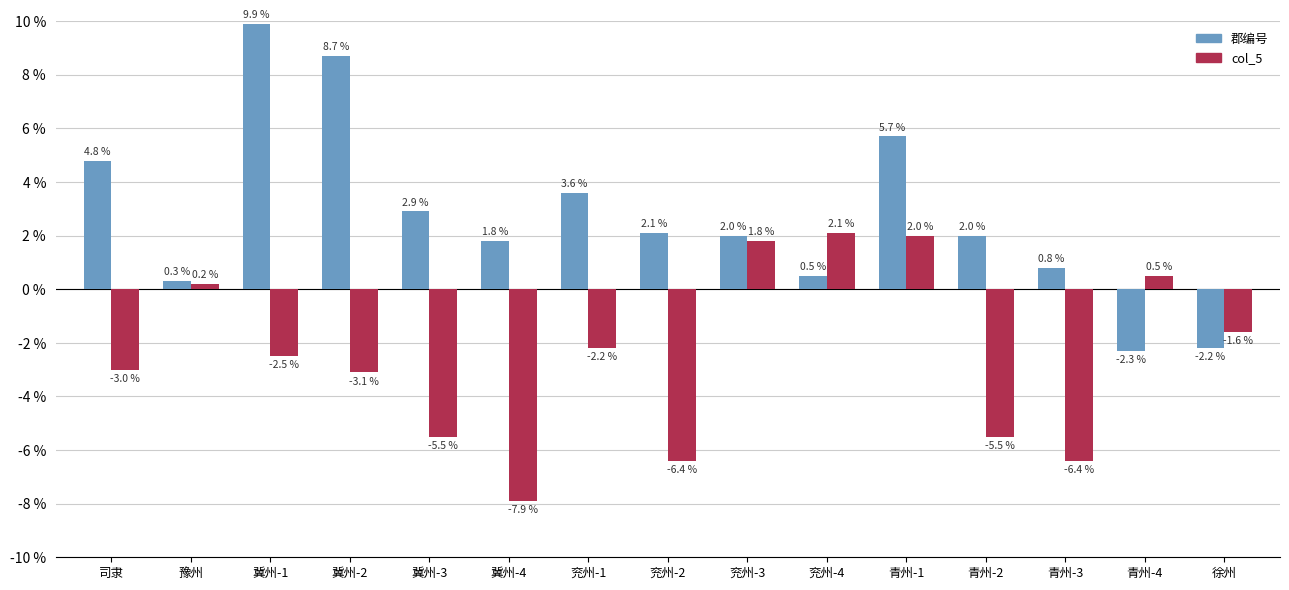

Where does the col_5 series first go above -2?

豫州